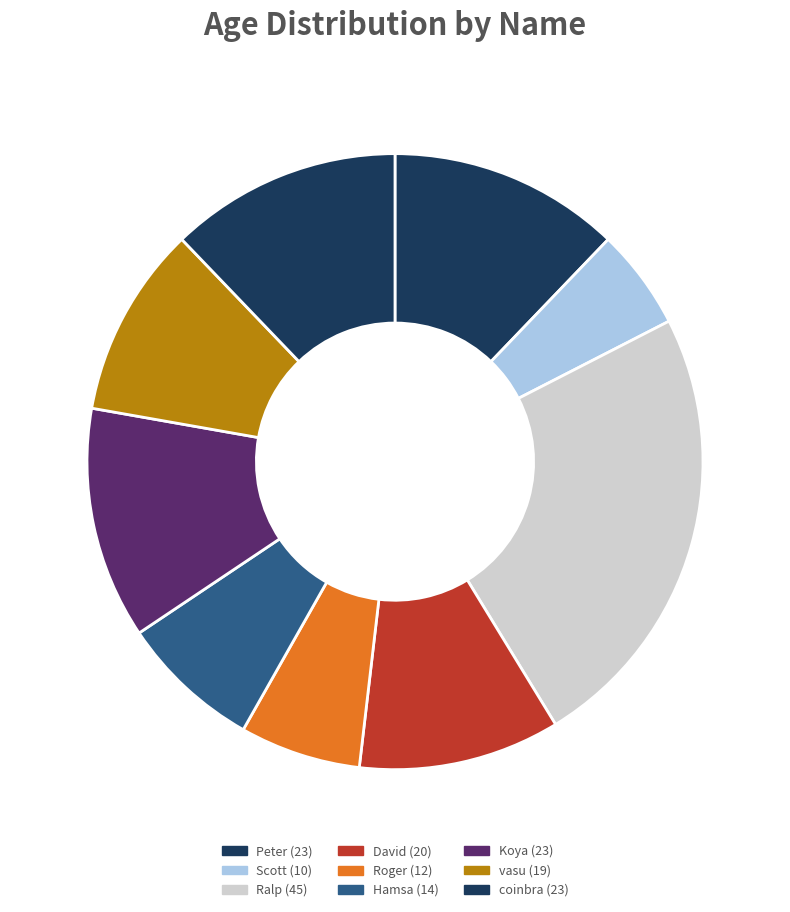

Count the number of slices in the pie.

9